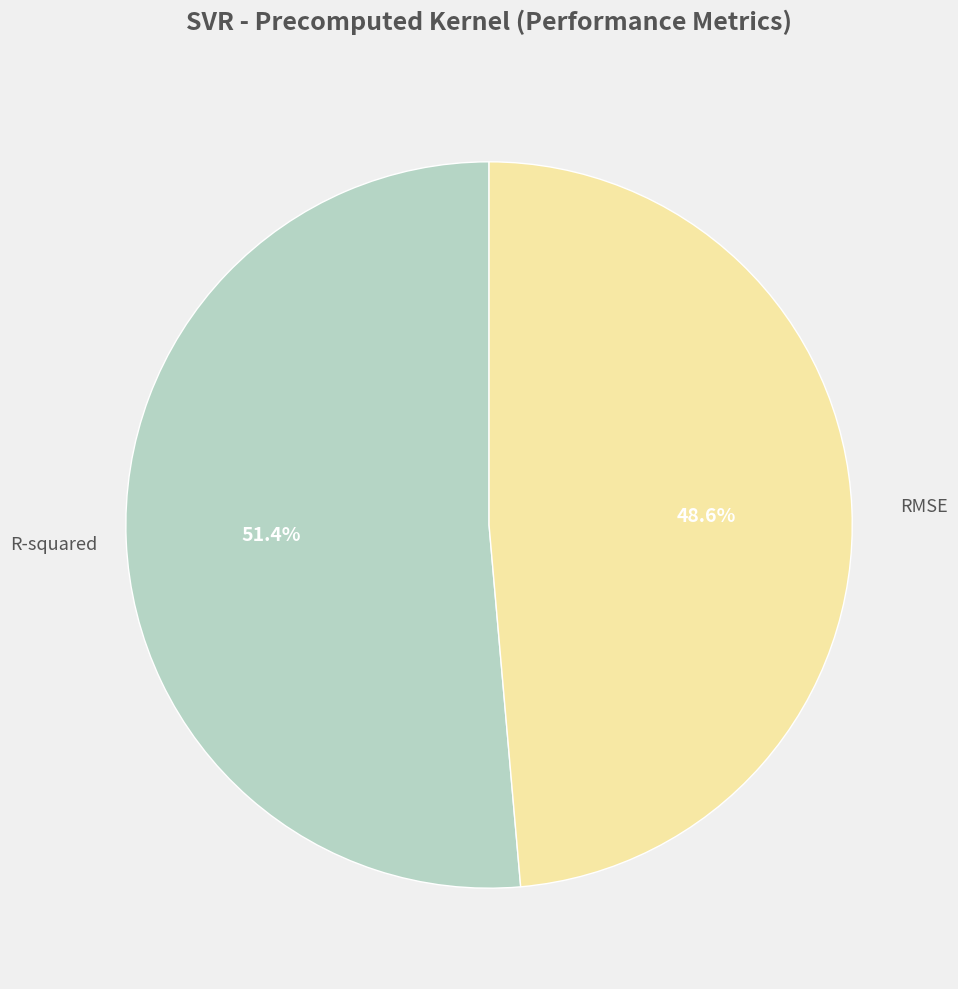

What percentage is NOT represented by R-squared?

48.6%